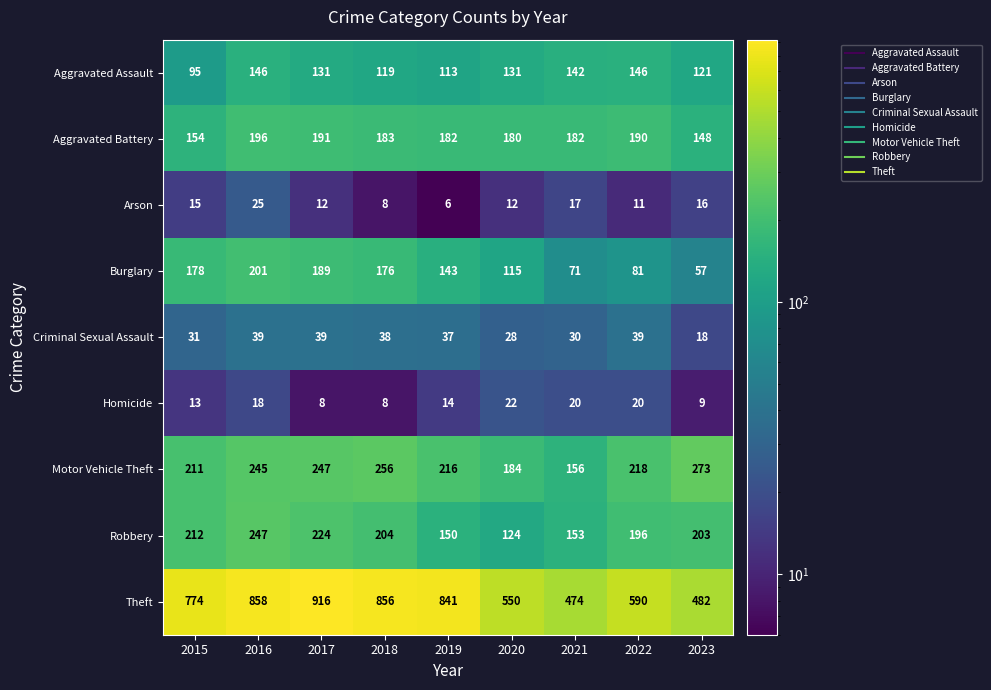

What is the smallest value displayed?

6